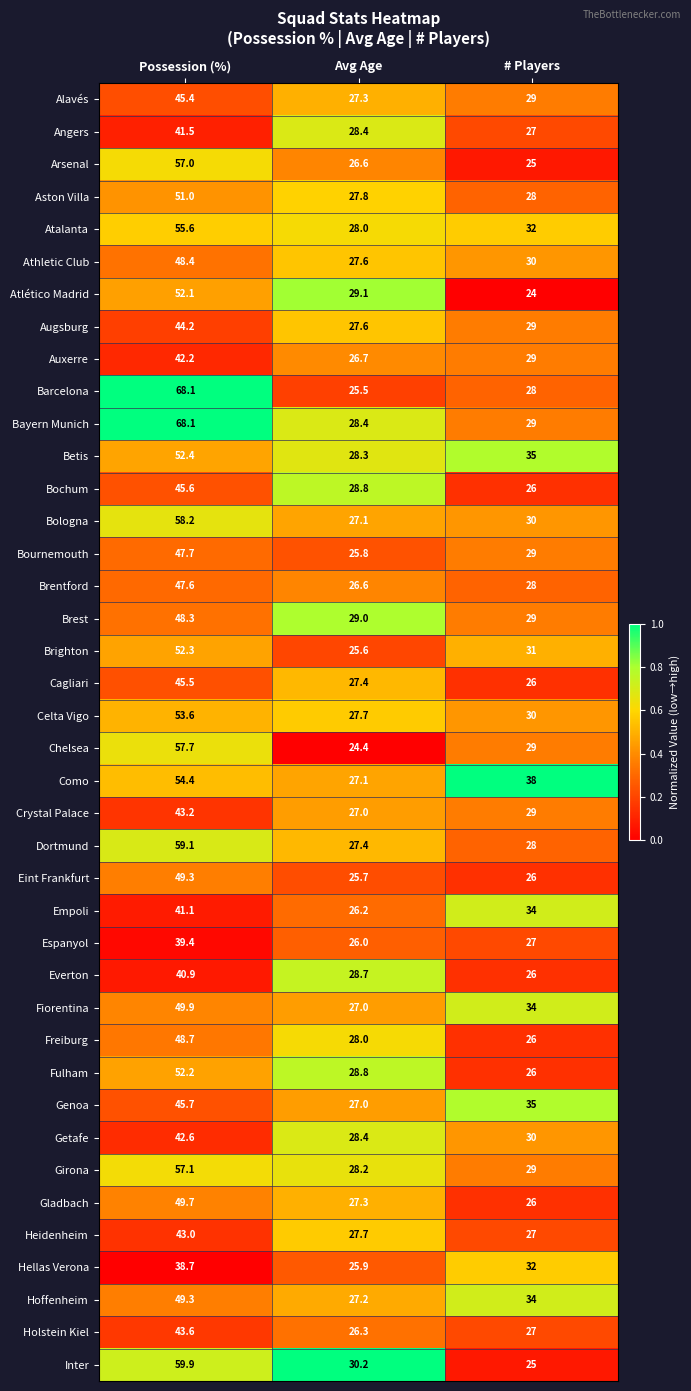

Rank the categories by Bayern Munich value from highest to lowest.

Possession (%), # Players, Avg Age